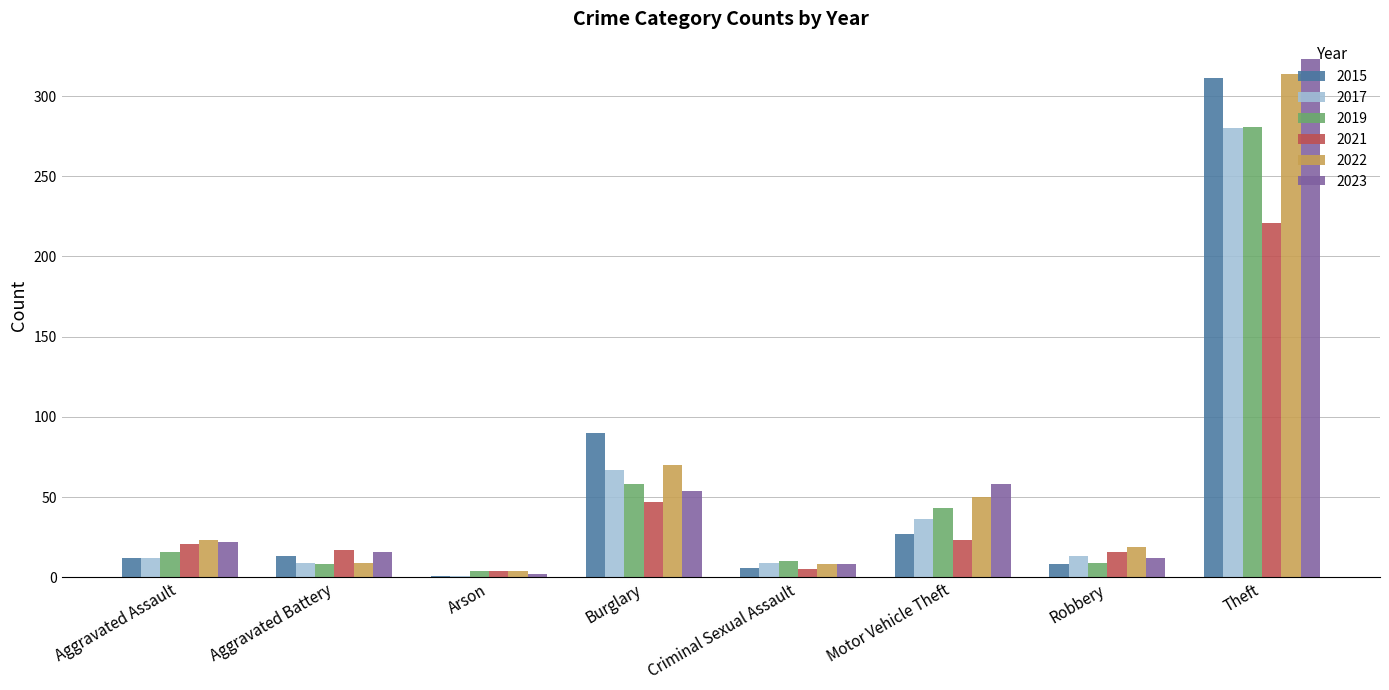

Which series changed the most between Burglary and Robbery?

2015